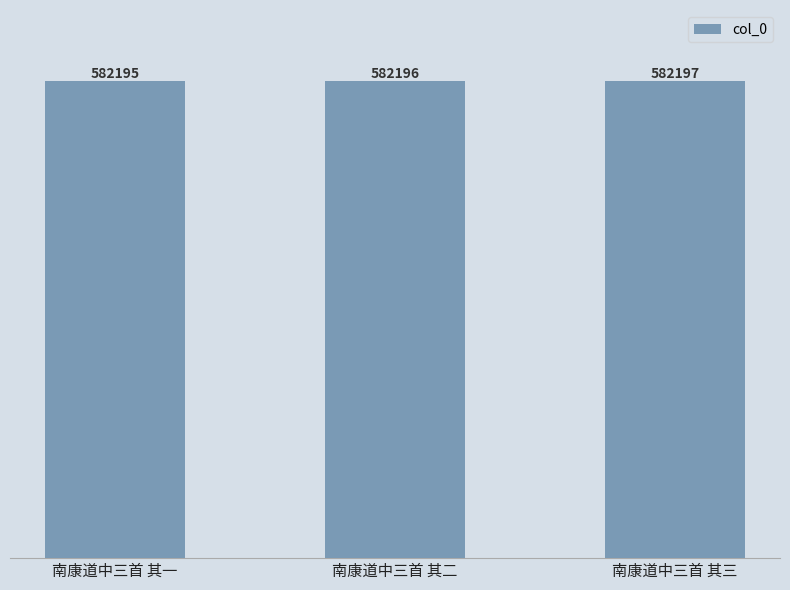

What is the label of the 3rd bar from the left?

南康道中三首 其三